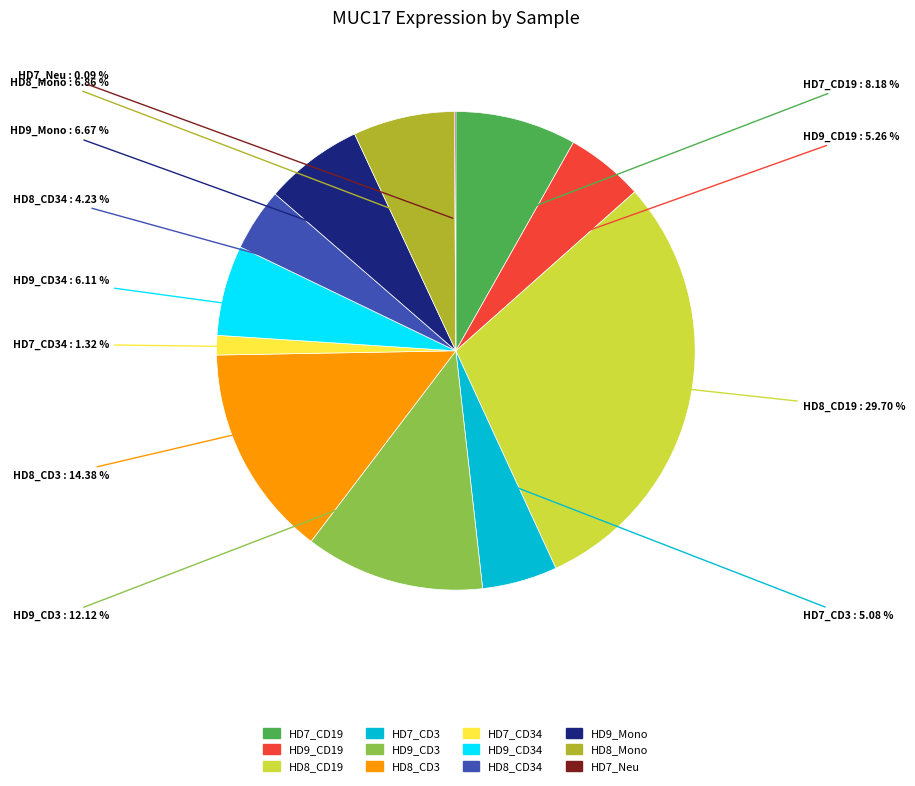

Does any single category account for the majority?

No